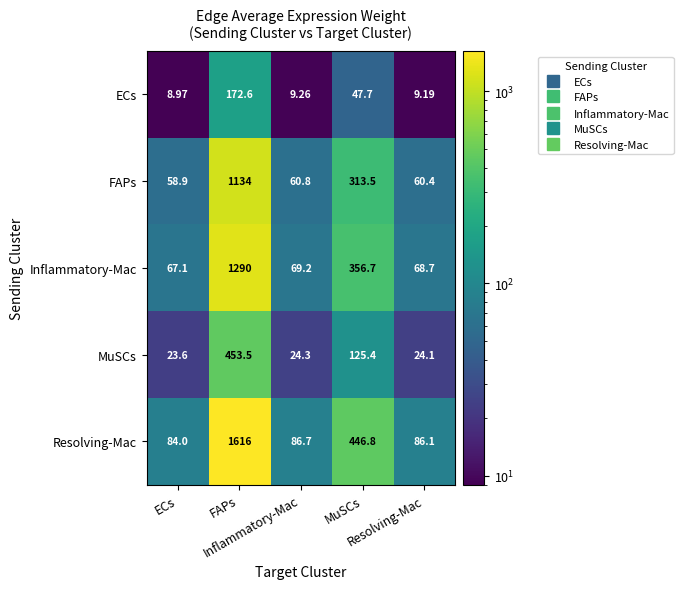

Count the number of categories in the chart.

5